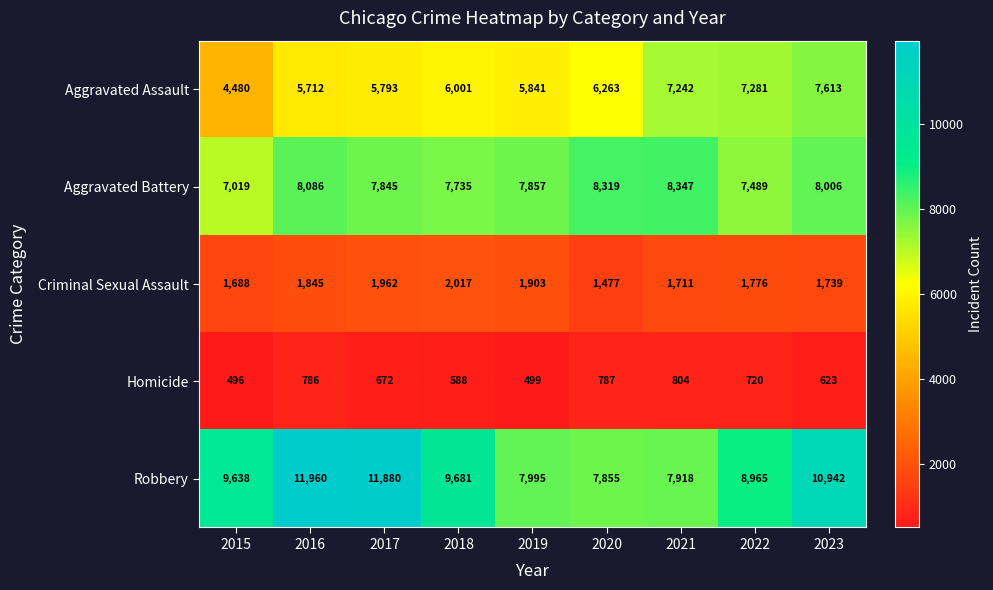

Count the number of data series in this chart.

5